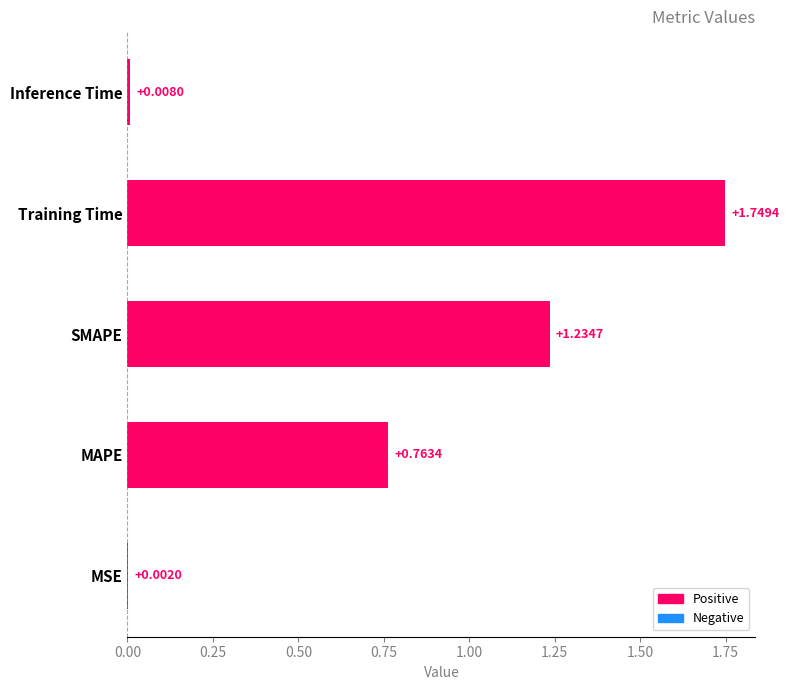

At which label is the value closest to 0?

MSE